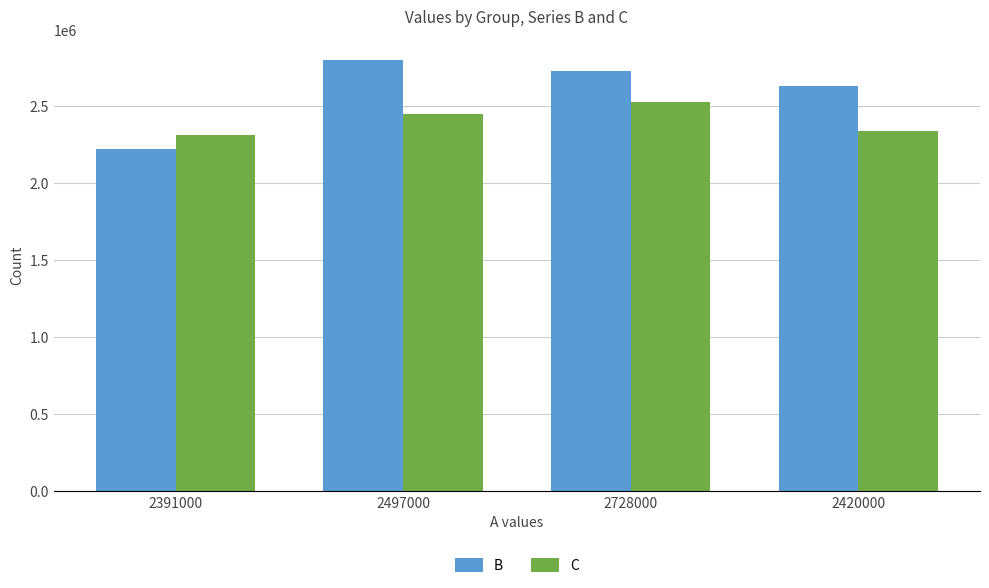

Reading left to right, extract all data points from this chart.

B: 2219000	2794000	2723000	2627000
C: 2313000	2446000	2523000	2336000